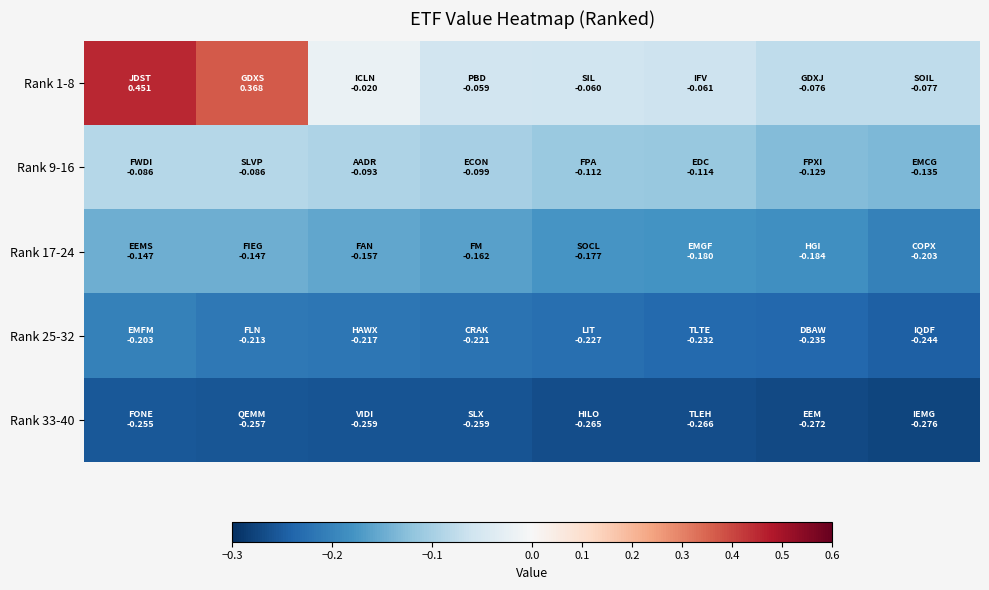

Reading left to right, what are all the values shown in this chart?

Rank 1-8: 0.5	0.4	-0.0	-0.1	-0.1	-0.1	-0.1	-0.1
Rank 9-16: -0.1	-0.1	-0.1	-0.1	-0.1	-0.1	-0.1	-0.1
Rank 17-24: -0.1	-0.1	-0.2	-0.2	-0.2	-0.2	-0.2	-0.2
Rank 25-32: -0.2	-0.2	-0.2	-0.2	-0.2	-0.2	-0.2	-0.2
Rank 33-40: -0.3	-0.3	-0.3	-0.3	-0.3	-0.3	-0.3	-0.3